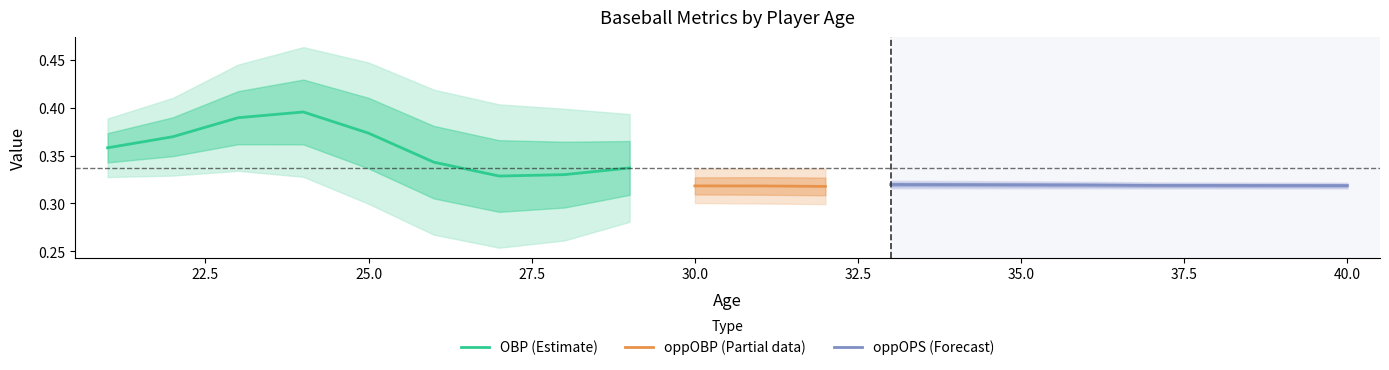

At which category does oppOPS reach its first local valley?

2